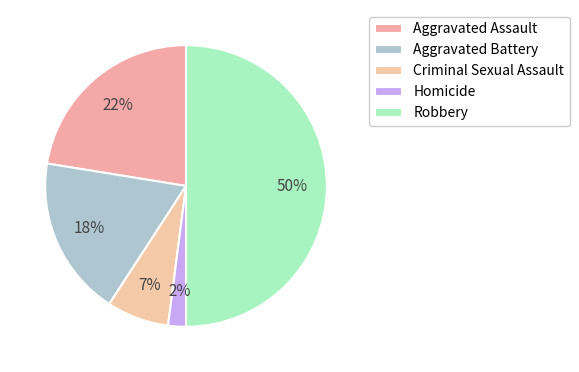

How many slices are in this pie chart?

5